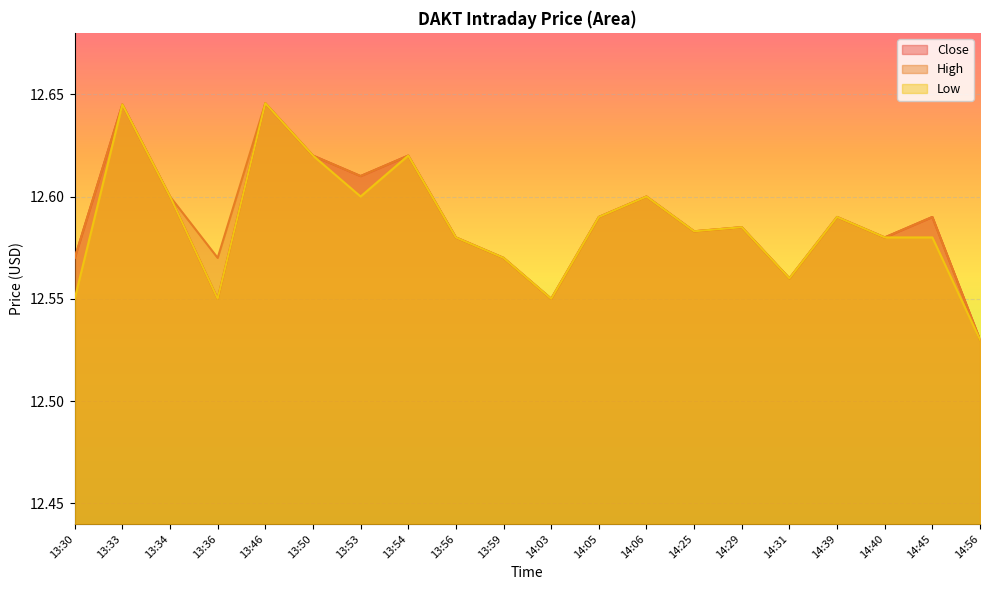

How many distinct data groups are displayed?

3